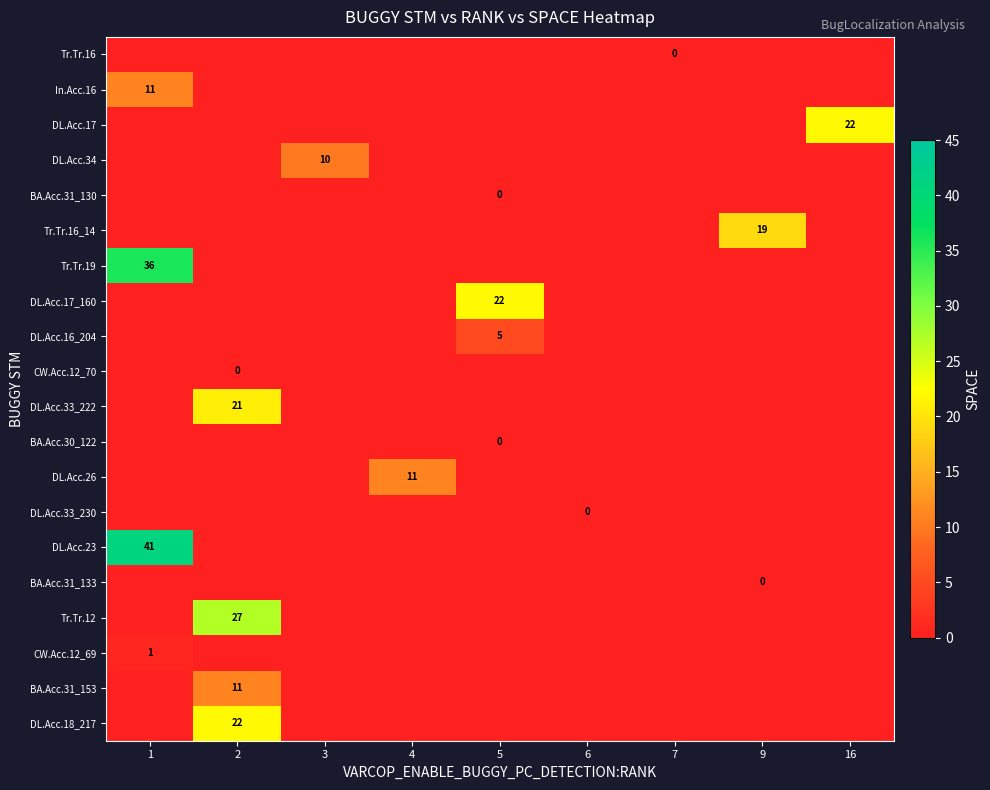

The In.Acc.16 series shows 18 at 1. True or false?

False